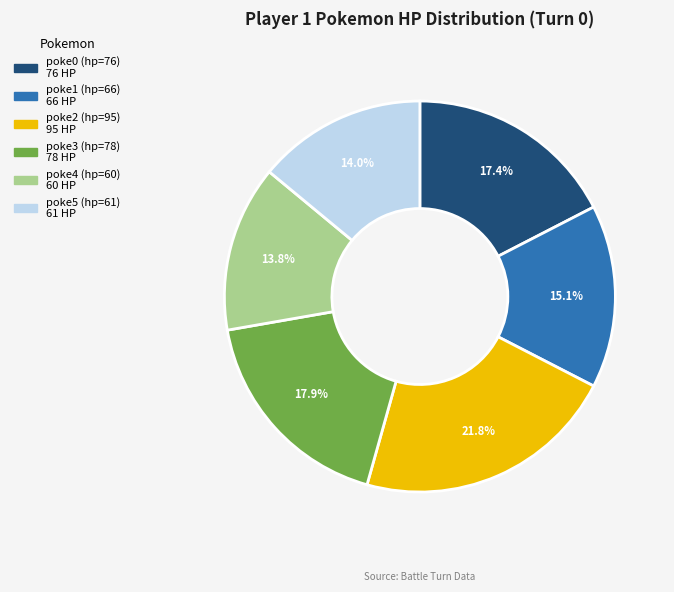

Is there a majority slice in this chart?

No